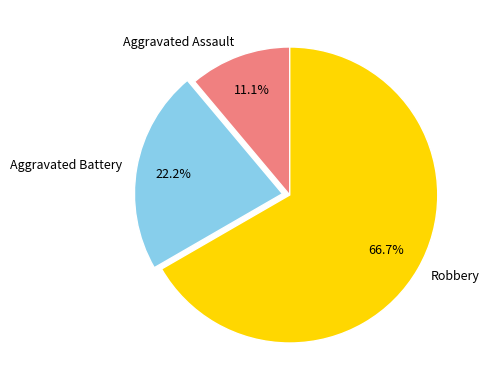

Which slice is the smallest?

Aggravated Assault